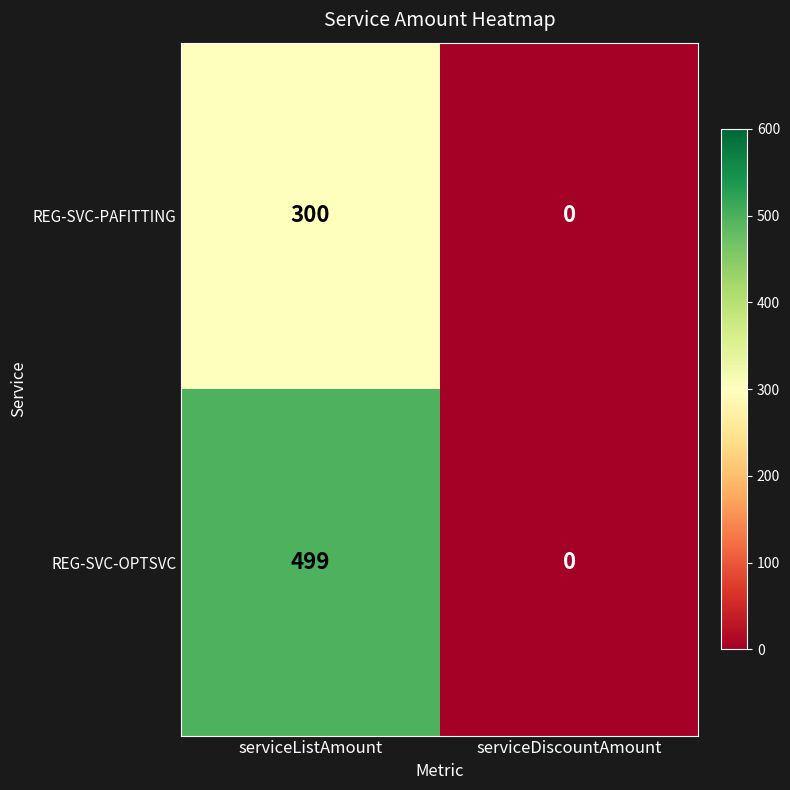

At serviceListAmount, list the series in order from smallest to largest.

REG-SVC-PAFITTING, REG-SVC-OPTSVC